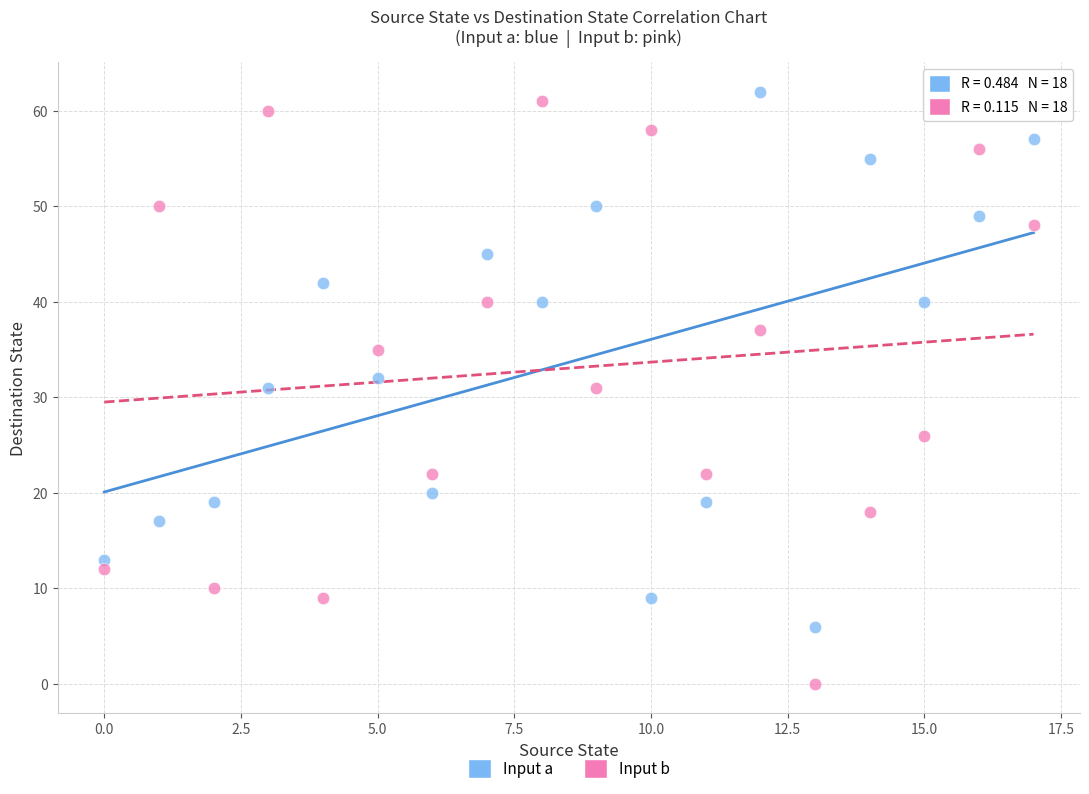

Across all data points, what is the range of Y values (max minus min)?

62